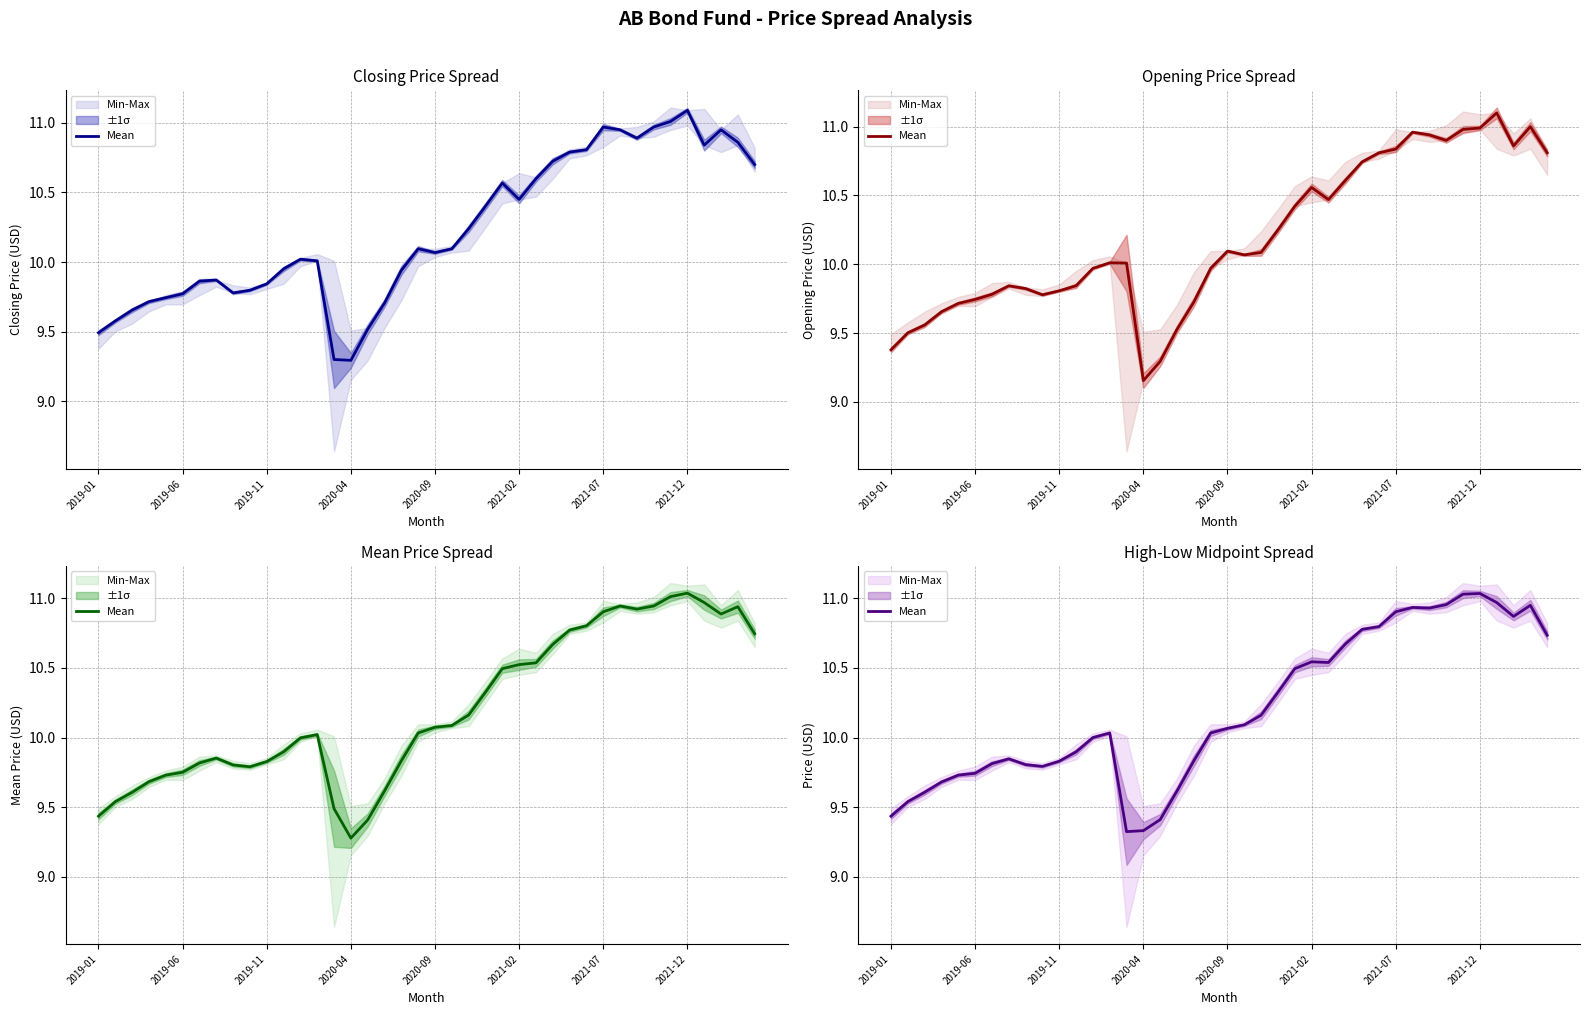

Does the chart have visible grid lines?

Yes